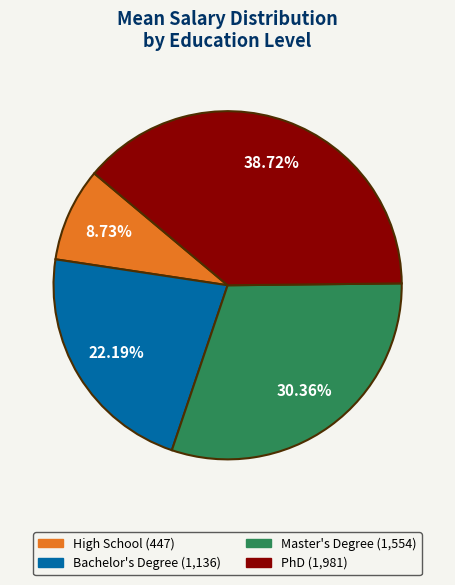

Do High School and Bachelor's Degree together represent more than half of the pie?

No